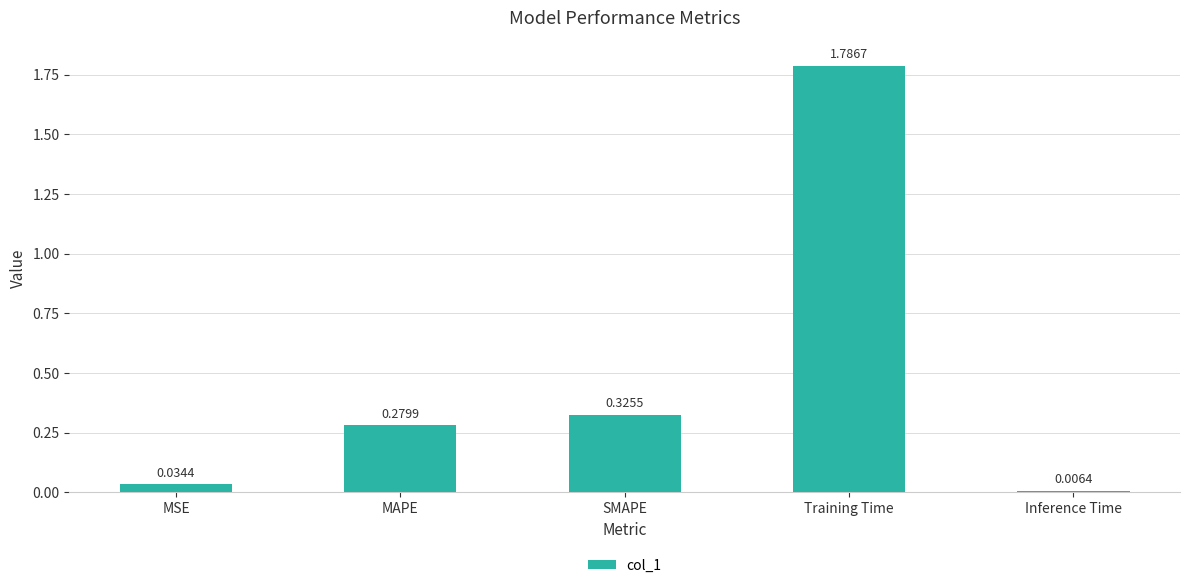

Which label corresponds to the largest value in the chart?

Training Time